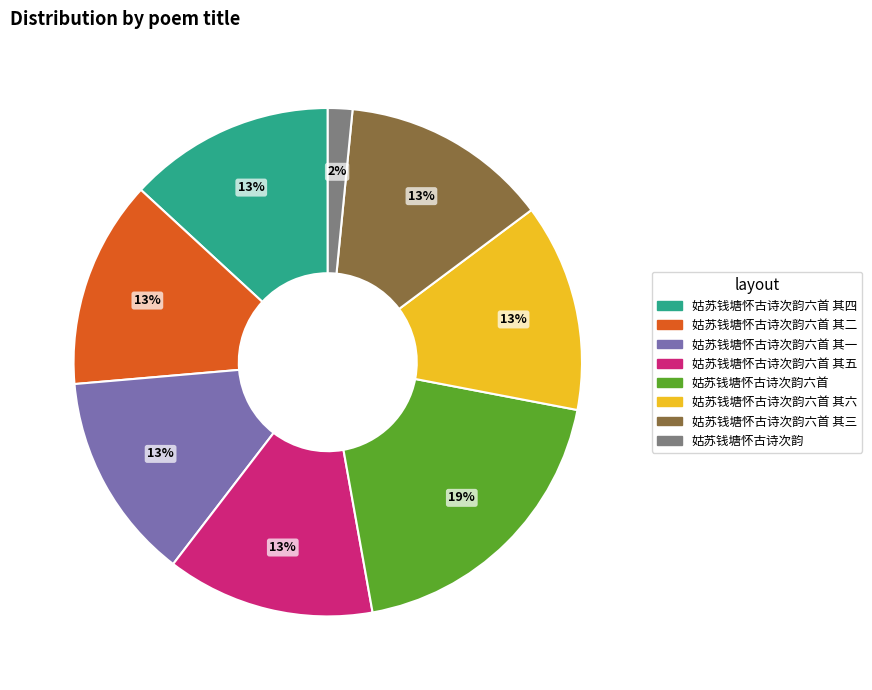

To the nearest percent, what portion does 姑苏钱塘怀古诗次韵六首 其二 represent?

13%